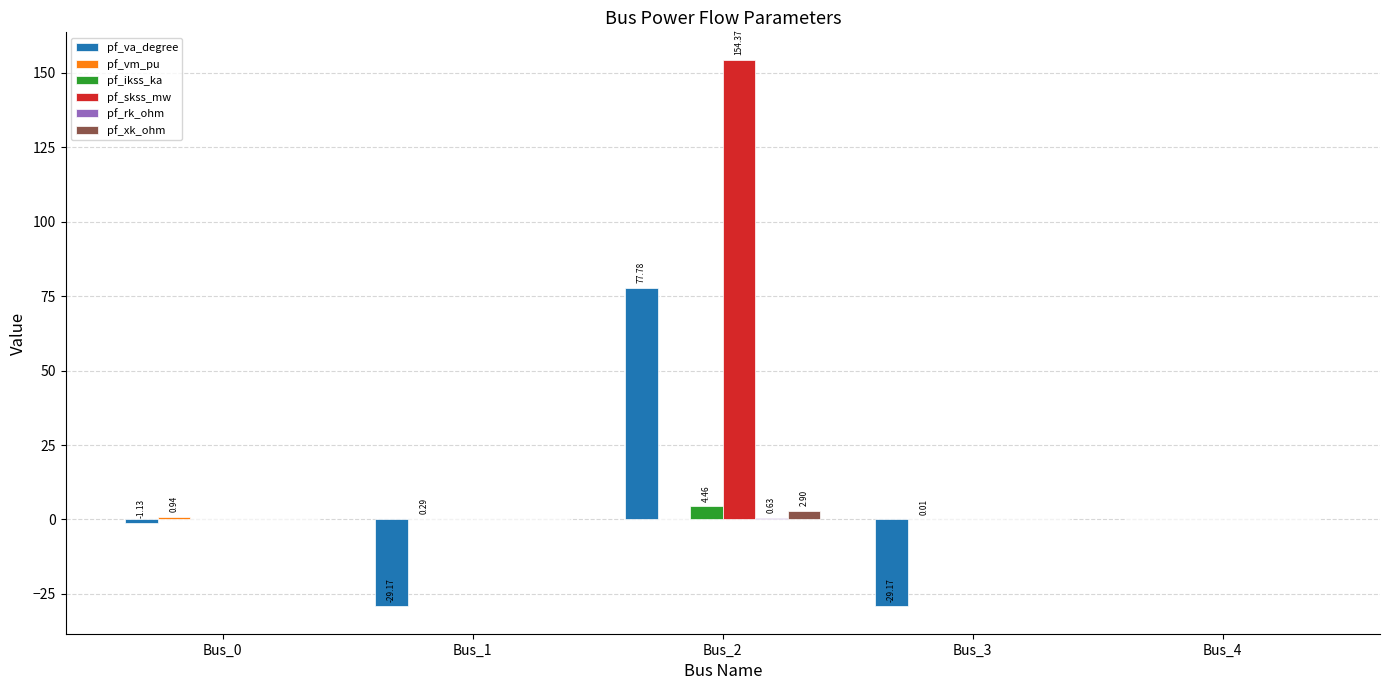

Between Bus_0 and Bus_3, which series saw the biggest shift?

pf_va_degree